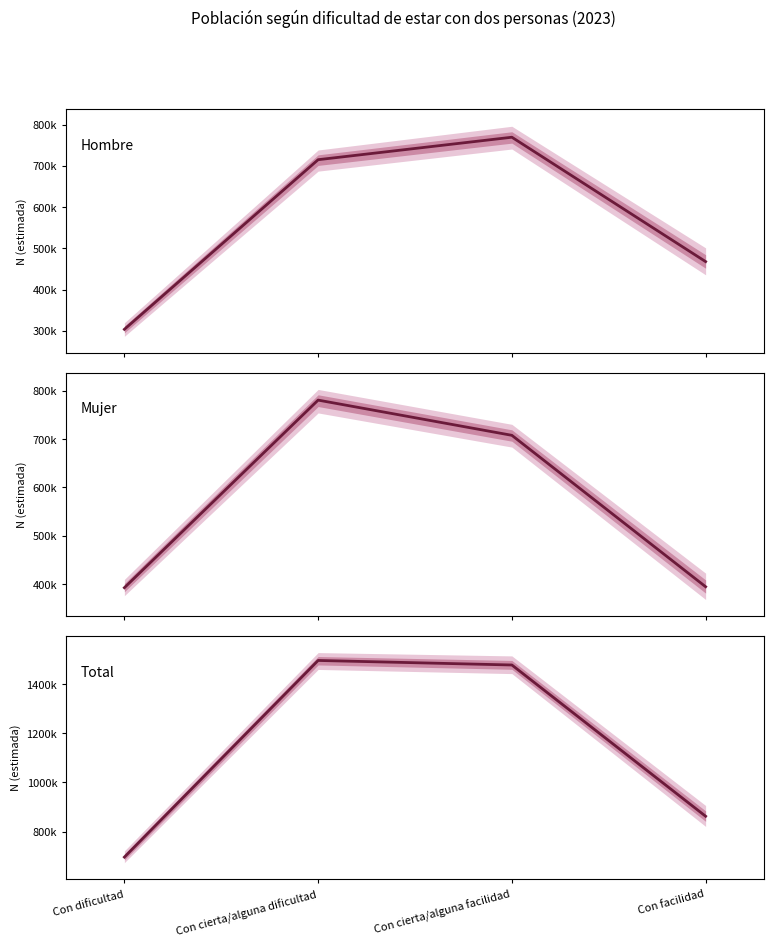

Reading right to left, what are all the values shown in this chart?

Hombre: 468059	769620	715161	303879
Mujer: 394308	707897	780816	392310
Total: 862367	1477517	1495978	696189